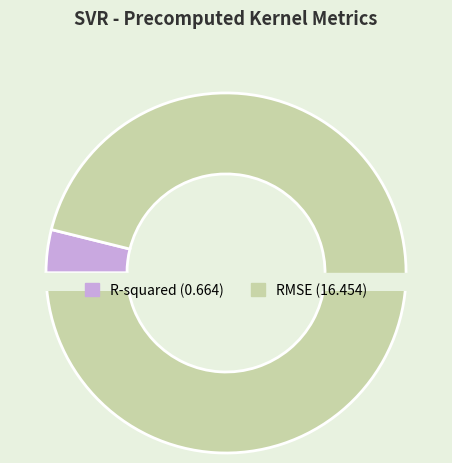

To the nearest percent, what is the difference between the largest and smallest slice percentages?

92%